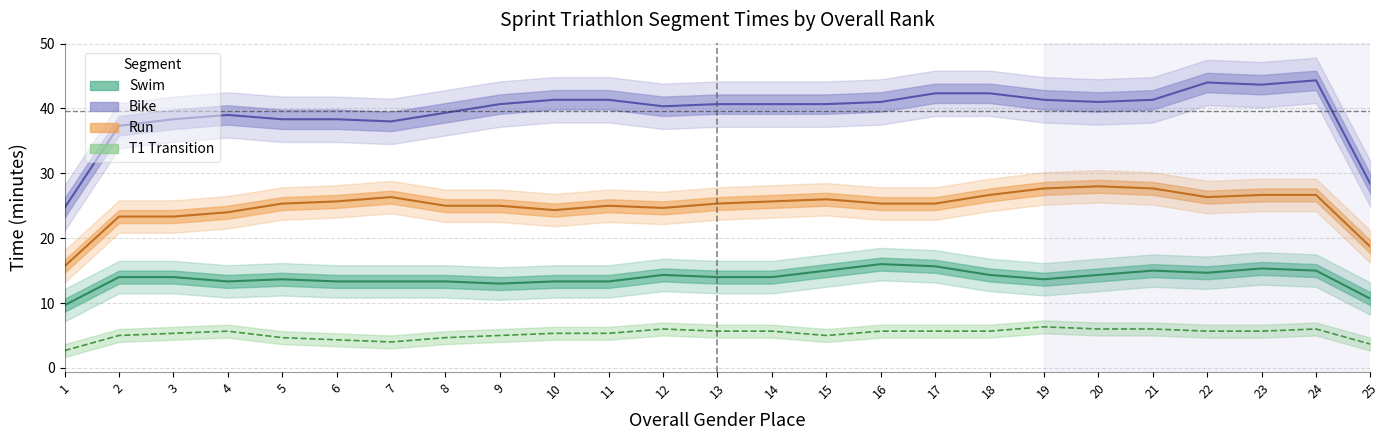

True or false: T1_min has more than 1 interior local peaks.

True